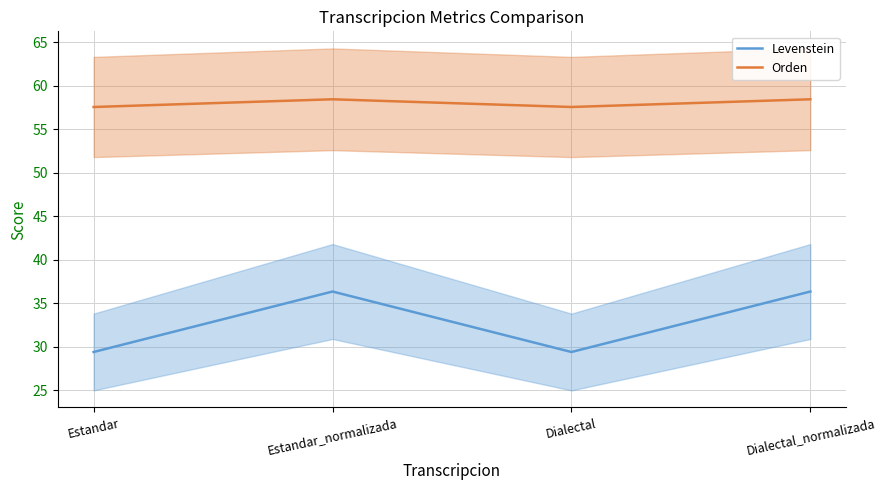

Which series has the largest range (max minus min)?

Levenstein